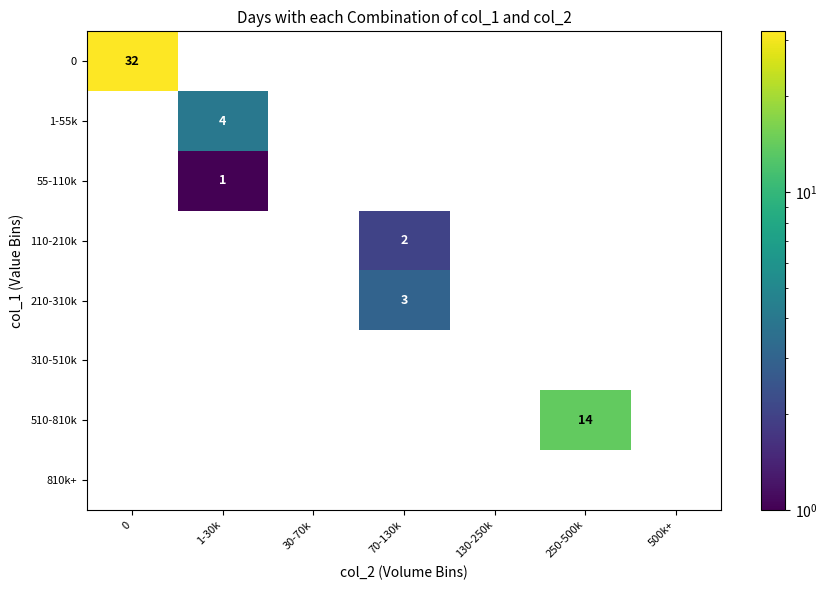

The value of 1-55k at 1-30k is 4. True or false?

True